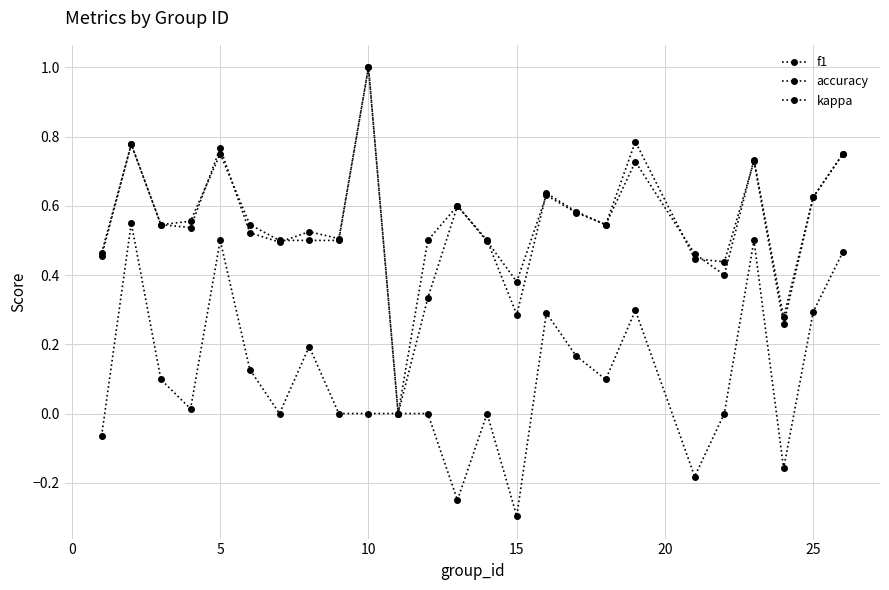

Does the chart display data point markers on the line(s)?

Yes